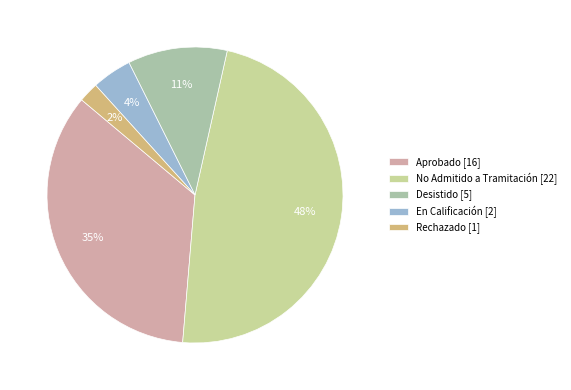

What percentage is the En Calificación slice, to the nearest percent?

4%